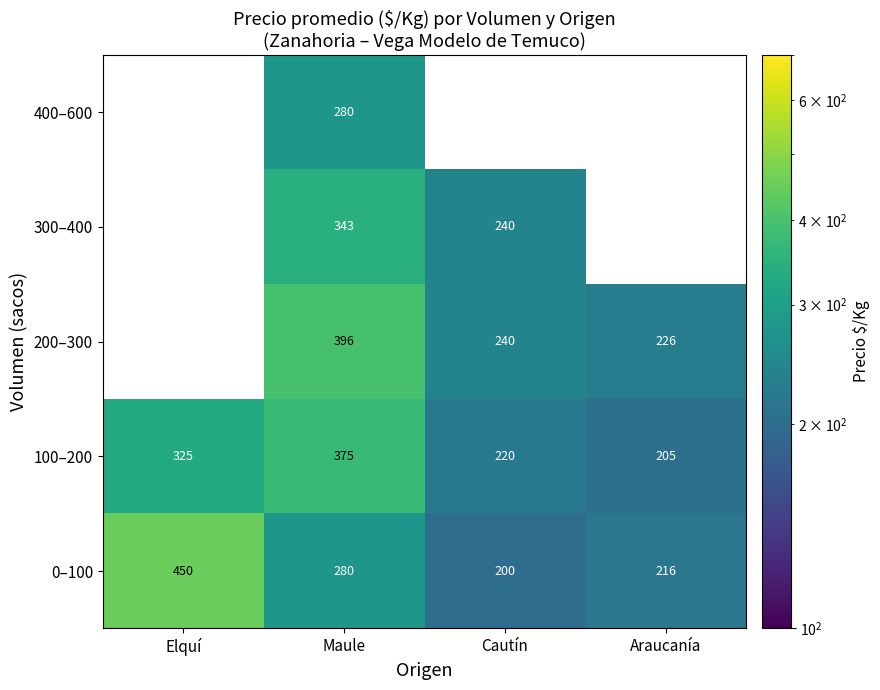

At which category does the chart reach its peak across all series?

Elquí